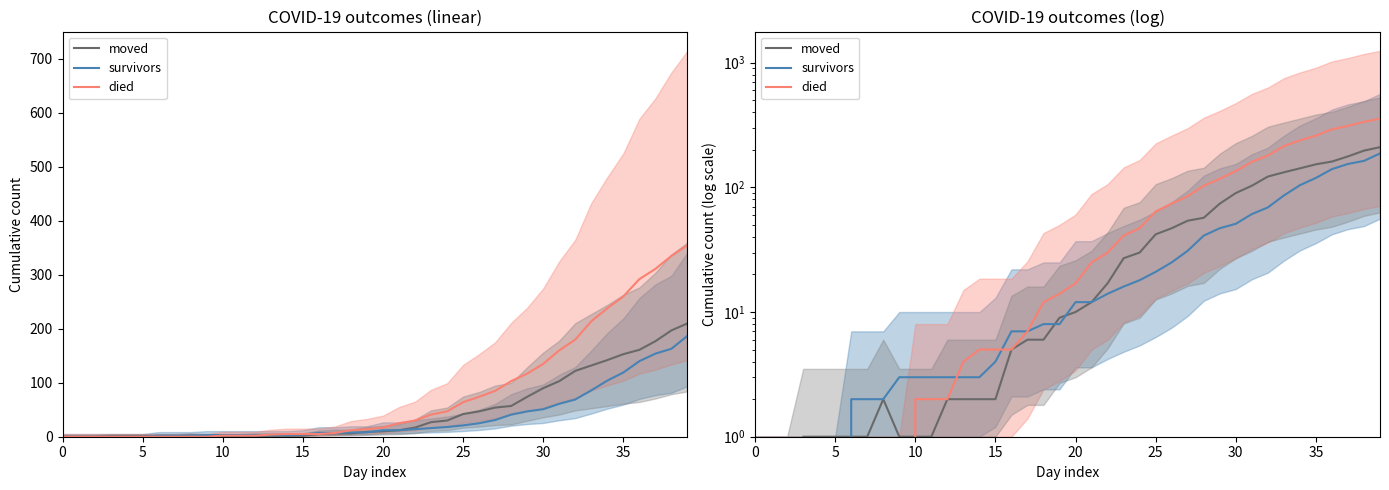

Reading left to right, list all the values displayed in this chart.

moved: 0	0	0	1	1	1	1	1	2	1	1	1	2	2	2	2	5	6	6	9	10	12	17	27	30	42	47	54	57	74	90	103	122	132	142	153	161	177	197	210
survivors: 0	0	0	0	0	0	2	2	2	3	3	3	3	3	3	4	7	7	8	8	12	12	14	16	18	21	25	31	41	47	51	61	69	86	104	119	140	154	163	187
died: 0	0	0	0	0	0	0	0	0	0	2	2	2	4	5	5	5	7	12	14	17	25	30	41	47	64	74	85	103	117	135	160	180	214	238	260	292	311	335	355